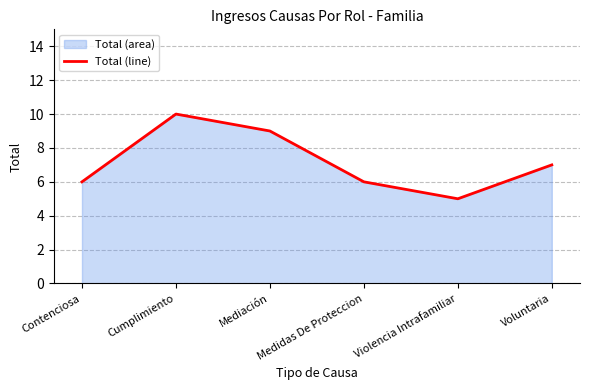

What is the label of the 4th point from the right?

Mediación